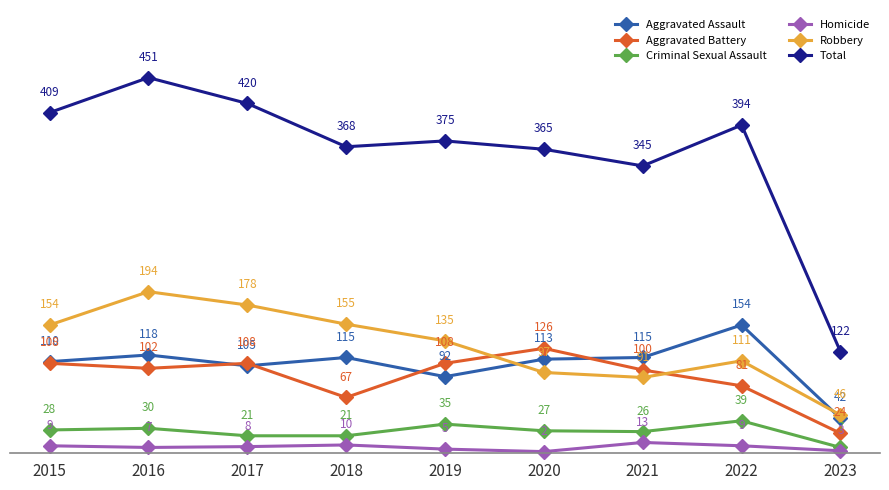

Rank the series at 2022 from lowest to highest value.

Homicide, Criminal Sexual Assault, Aggravated Battery, Robbery, Aggravated Assault, Total